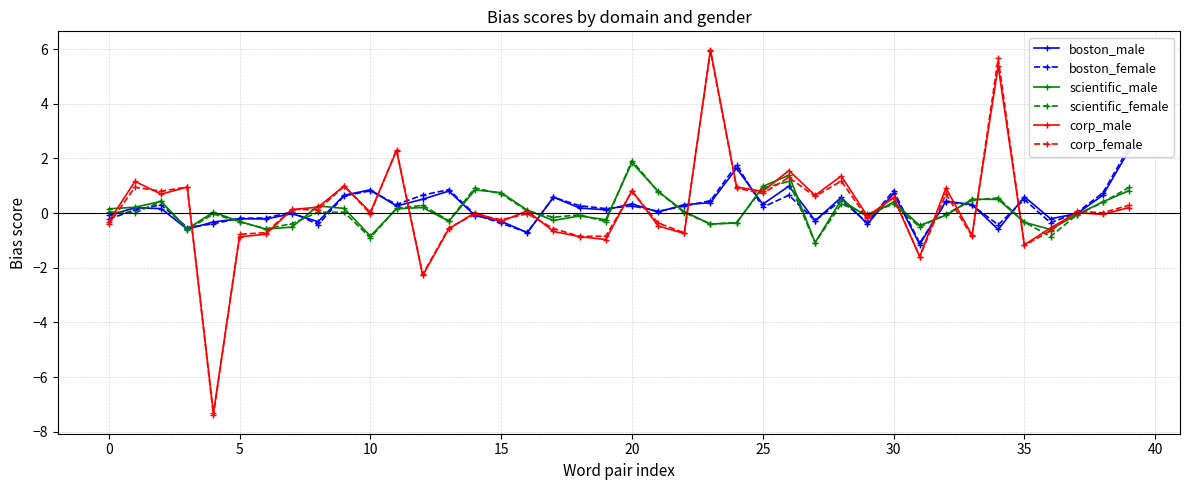

Which series has the largest total across all categories?

boston_female